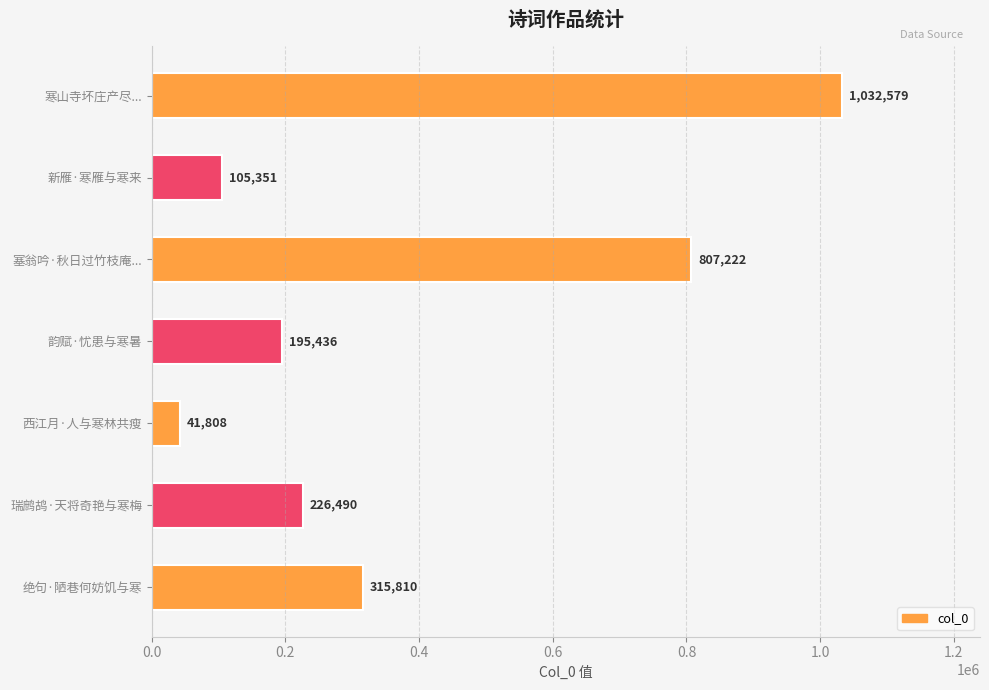

Rank the categories by value from lowest to highest.

西江月·人与寒林共瘦, 新雁·寒雁与寒来, 韵赋·忧患与寒暑, 瑞鹧鸪·天将奇艳与寒梅, 绝句·陋巷何妨饥与寒, 塞翁吟·秋日过竹枝庵..., 寒山寺坏庄产尽...